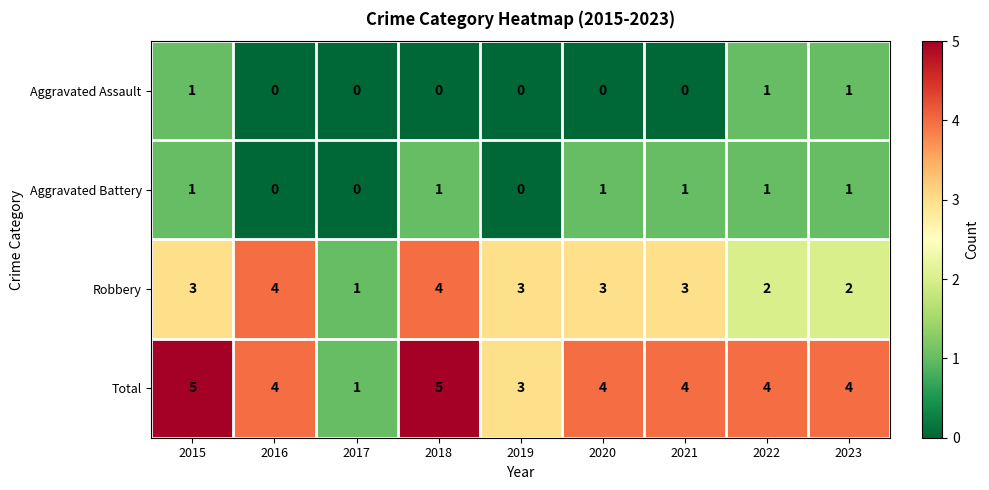

What is the highest value of the Total series?

5